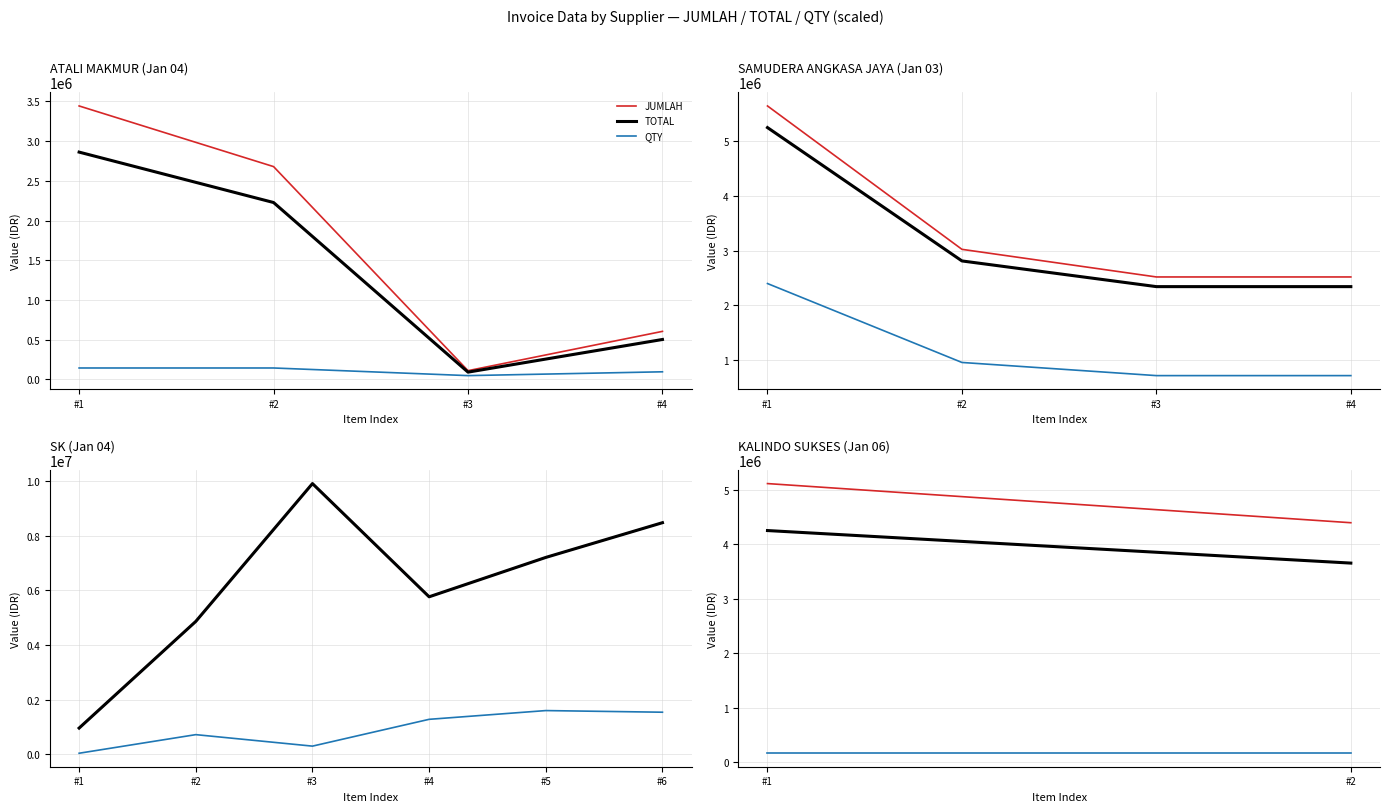

Which series changed the most between #1 and #2?

JUMLAH